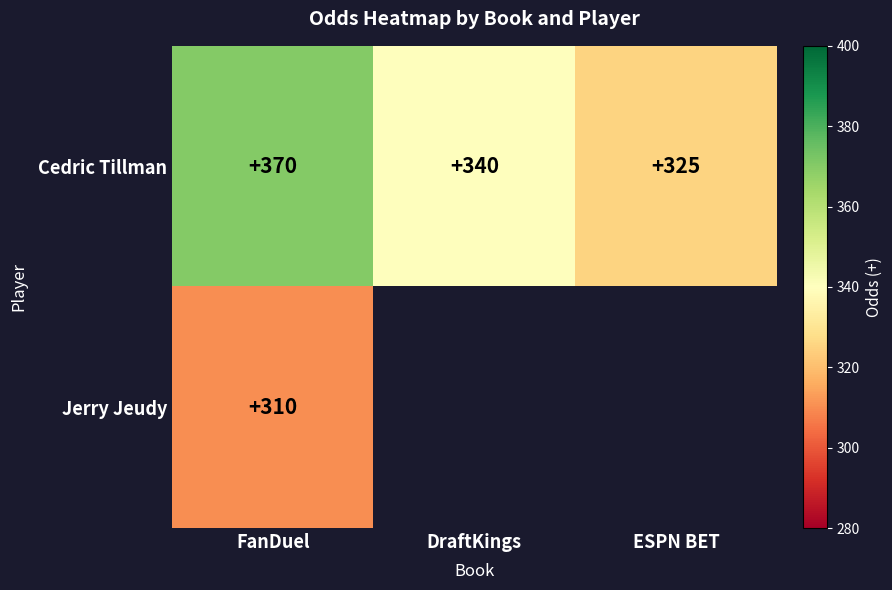

Which label corresponds to the smallest value in the chart?

FanDuel